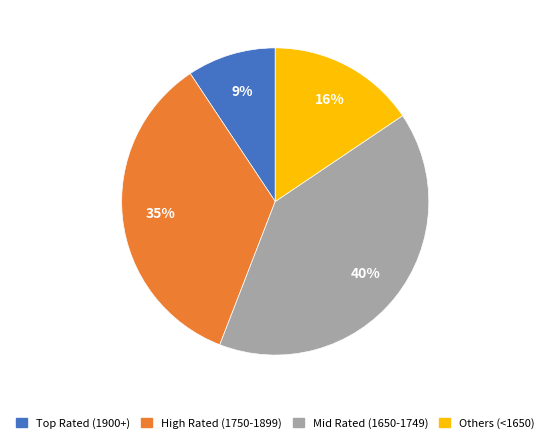

Count the number of slices in the pie.

4